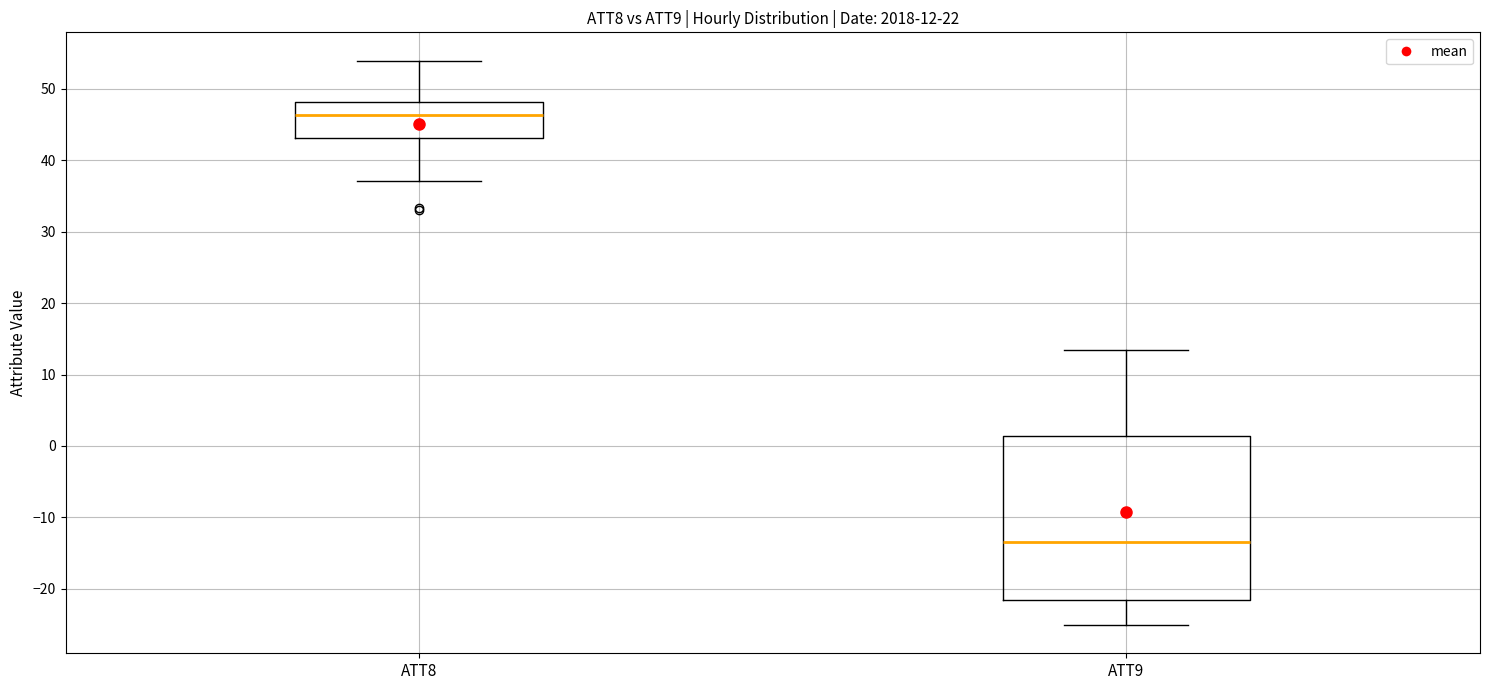

Which box is the tallest, from its lower edge to its upper edge?

ATT9